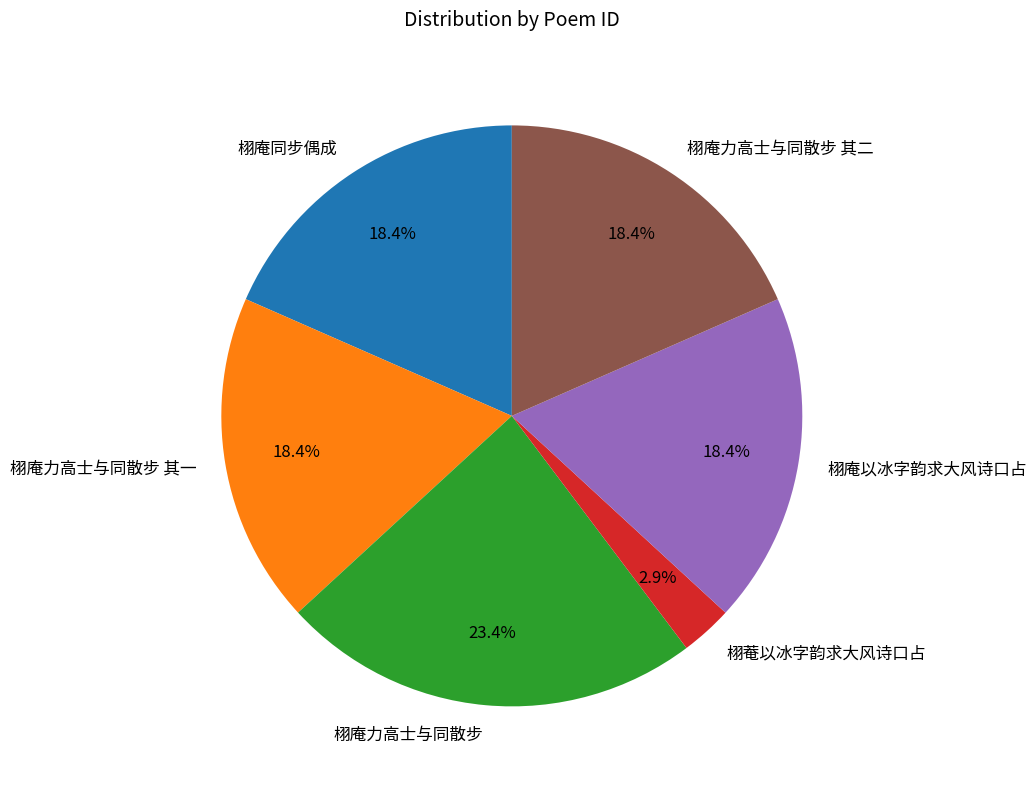

Is there a majority slice in this chart?

No